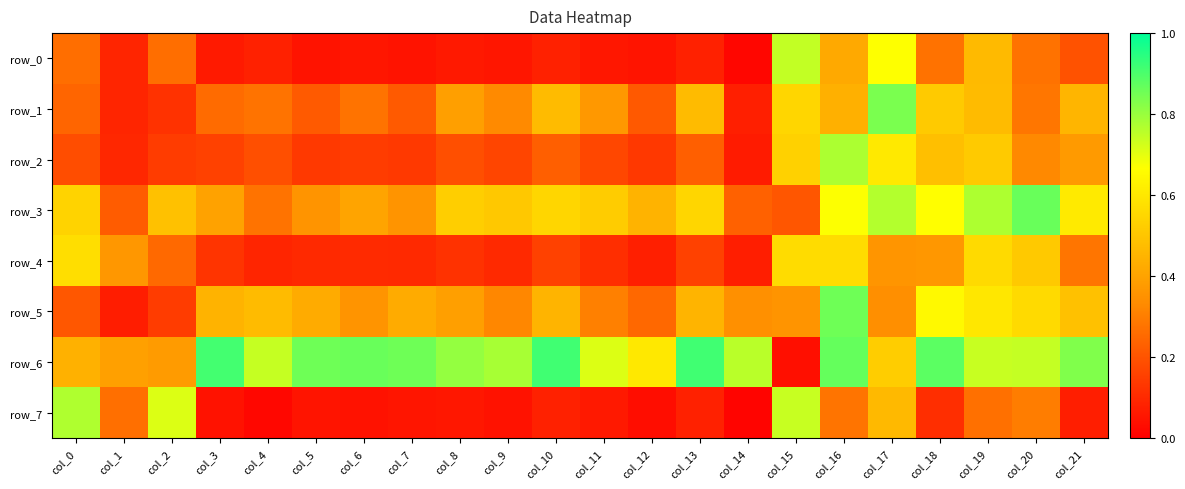

What is the sum of all row_2 values?

6.0